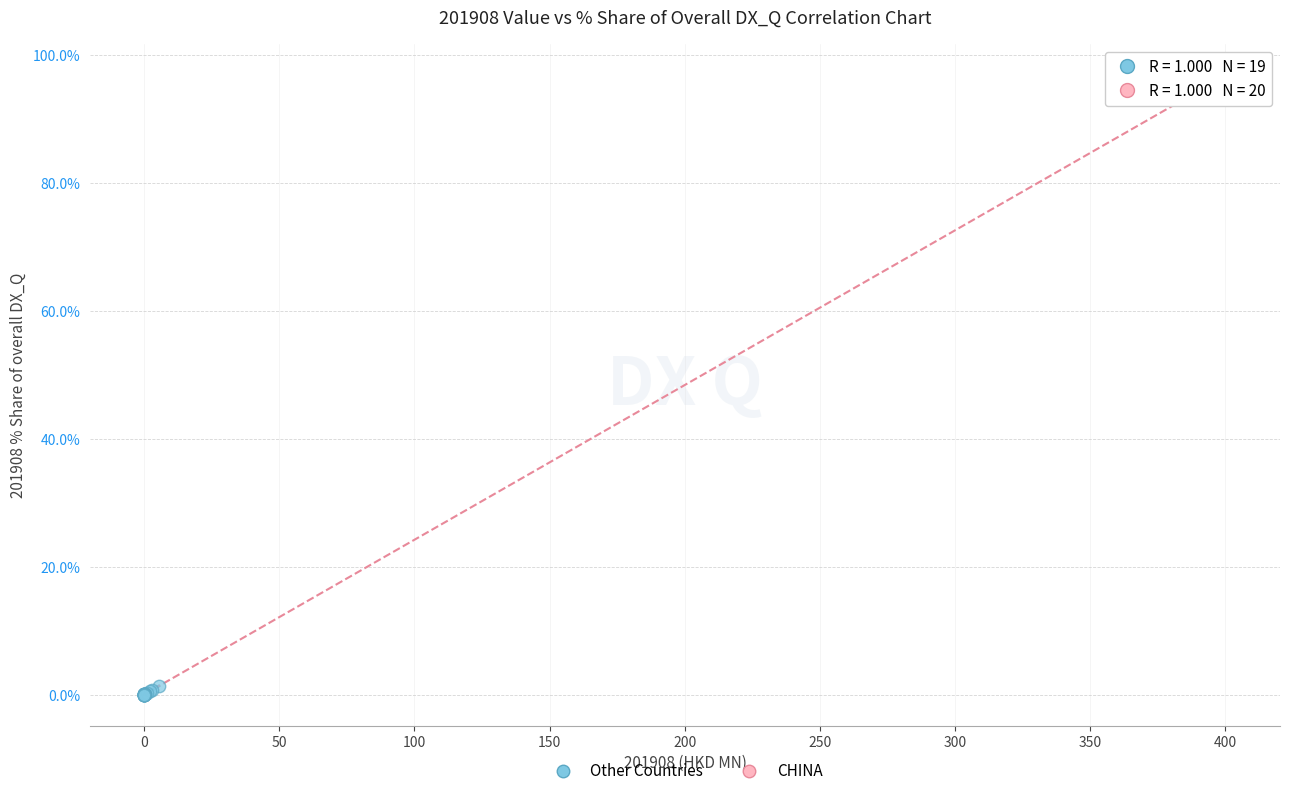

What are all the series names shown in the legend?

Other Countries, CHINA